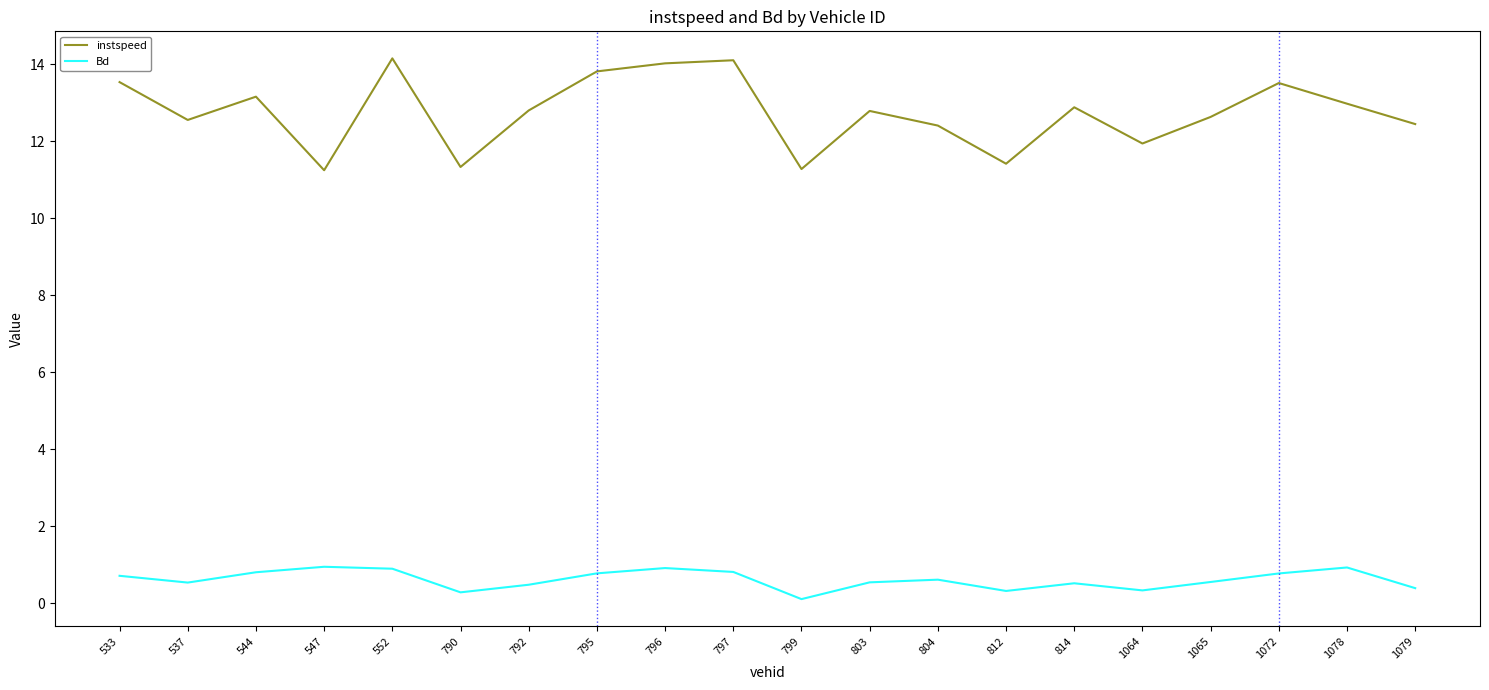

True or false: instspeed and Bd cross at least once.

False